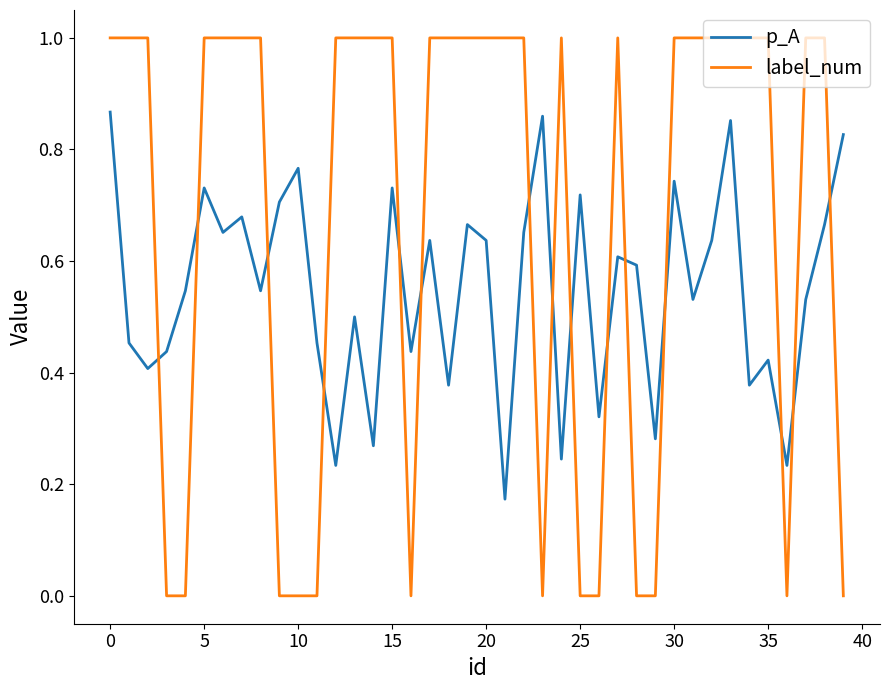

What are all the series names shown in the legend?

p_A, label_num